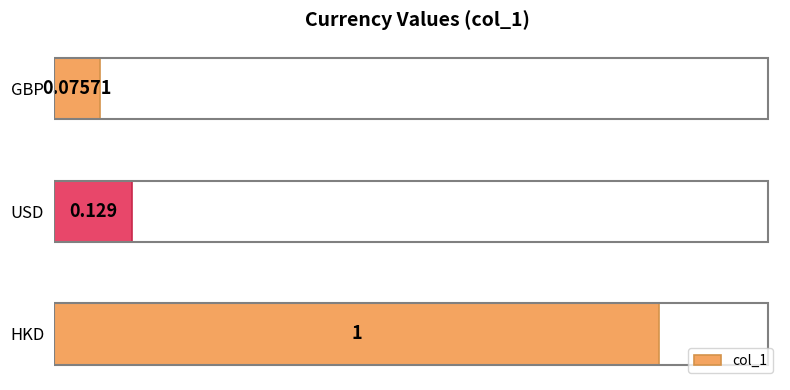

How many distinct data groups are displayed?

1